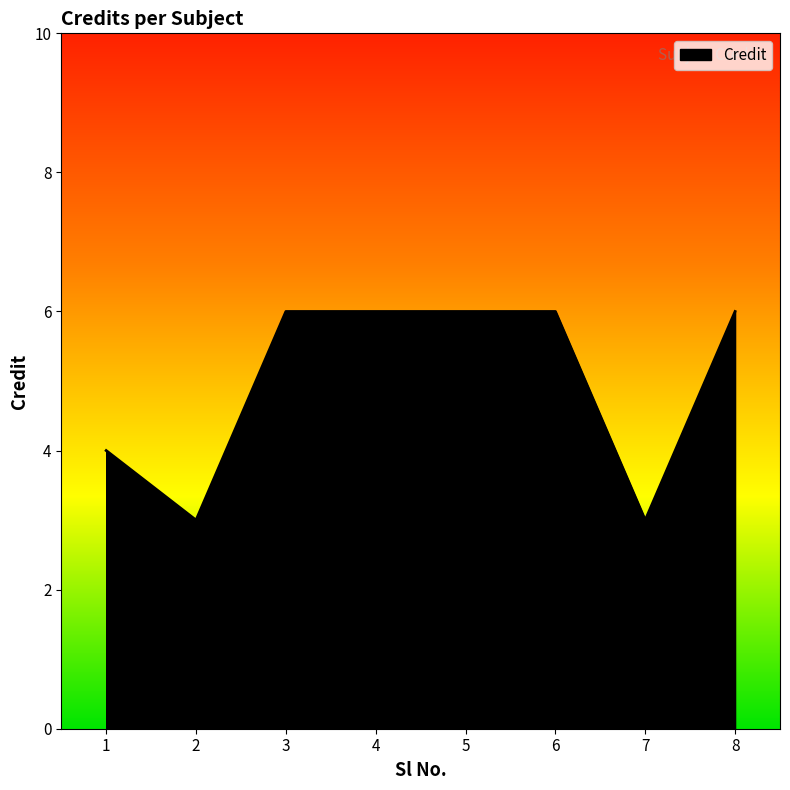

The chart shows a value of 3 at 4. True or false?

False